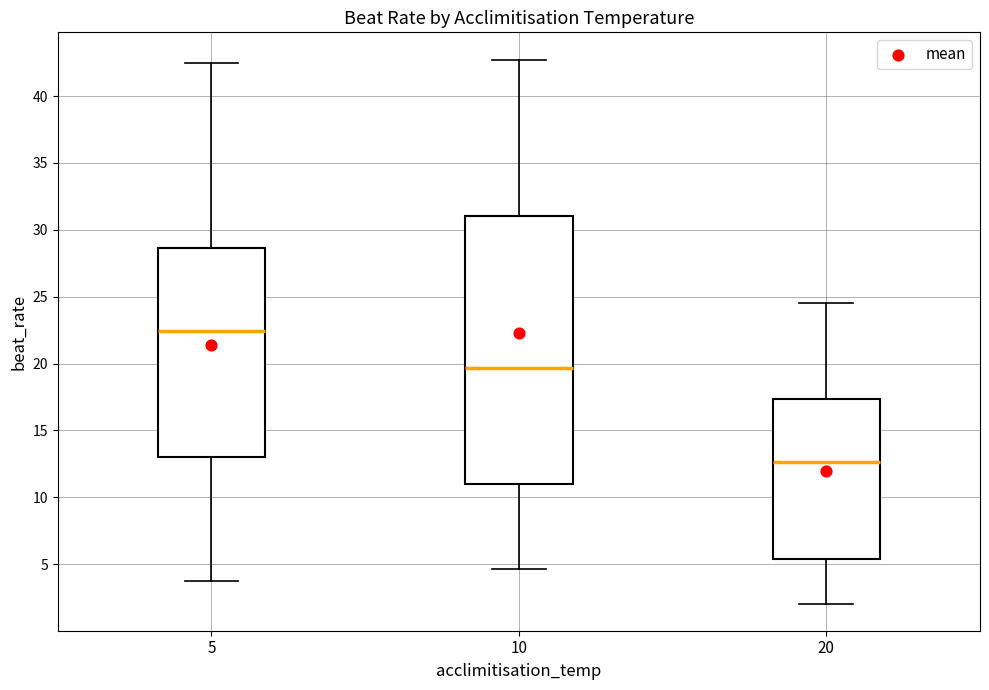

Reading left to right, read every box against the y-axis: the position of its median line, the range the box covers, and the ends of its whiskers. The values are not printed on the chart, so give them approximately, as read against the axis.

5: median 22.5, box 13.0 to 28.5, whiskers 4.0 to 42.5
10: median 19.5, box 11.0 to 31.0, whiskers 4.5 to 42.5
20: median 12.5, box 5.5 to 17.5, whiskers 2.0 to 24.5